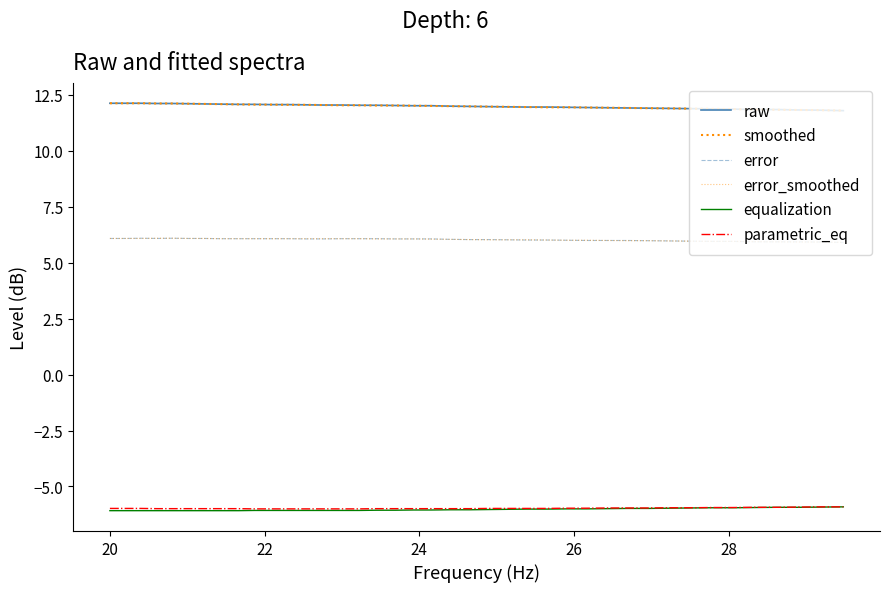

Is this an area chart (filled region under the line)?

No